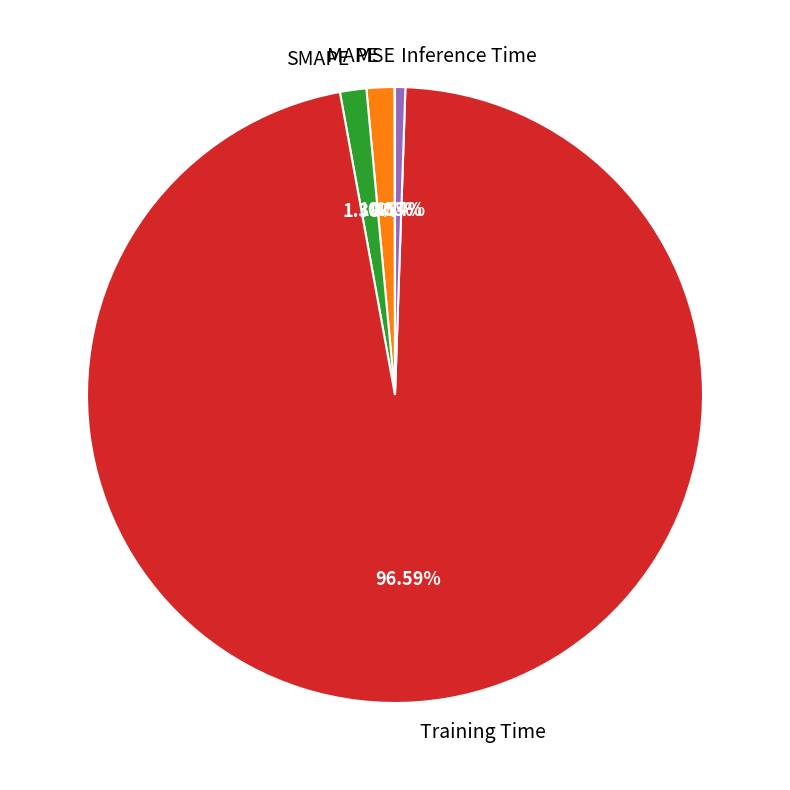

To the nearest percent, what is the average slice percentage?

20%